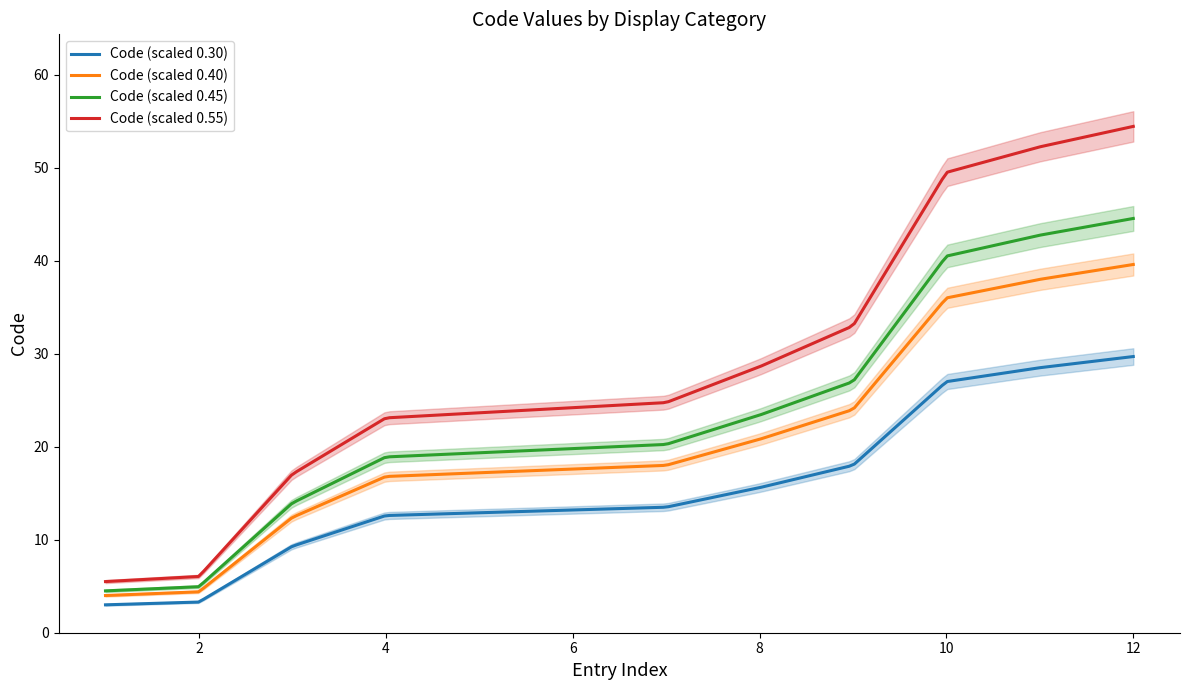

True or false: Code (scaled 0.40) and Code (scaled 0.55) intersect in this chart.

False